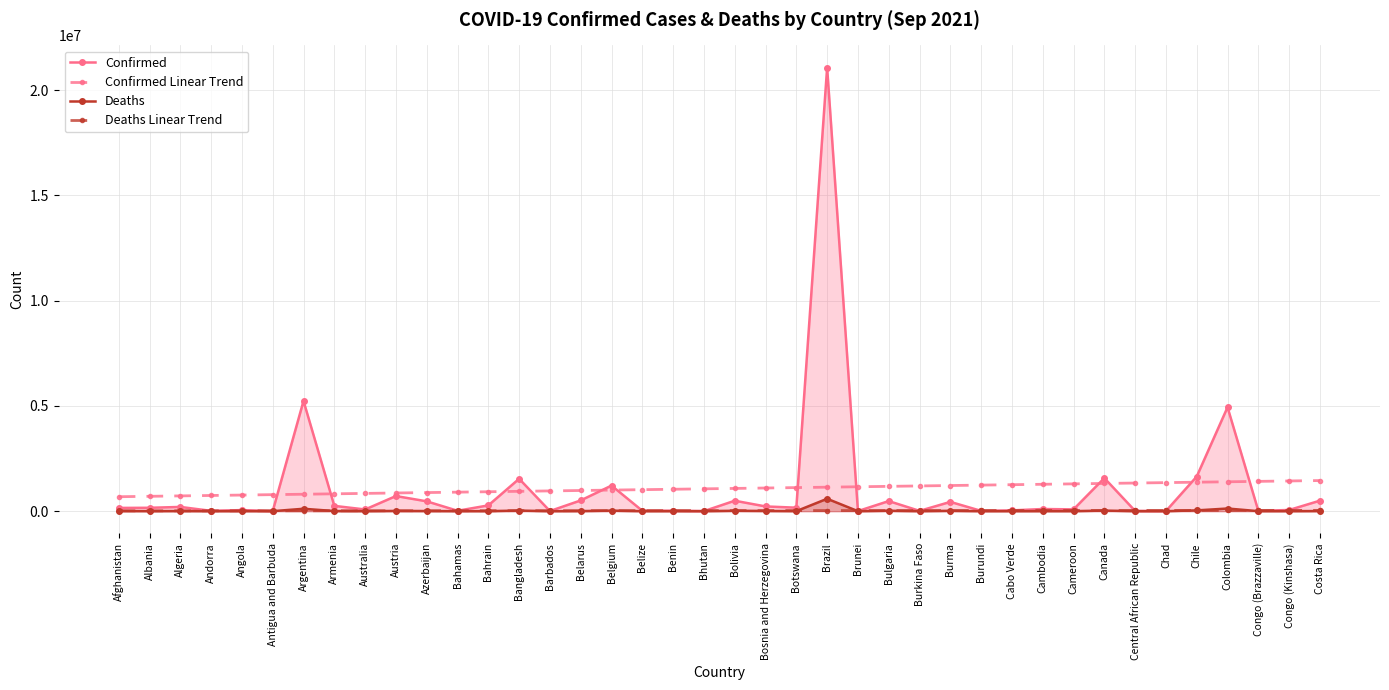

How many lines are shown in the chart?

4